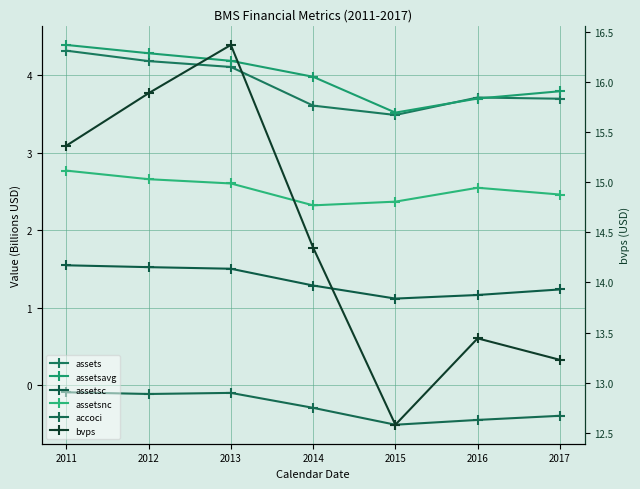

What is the difference between the maximum and minimum values in the bvps series?

3.8